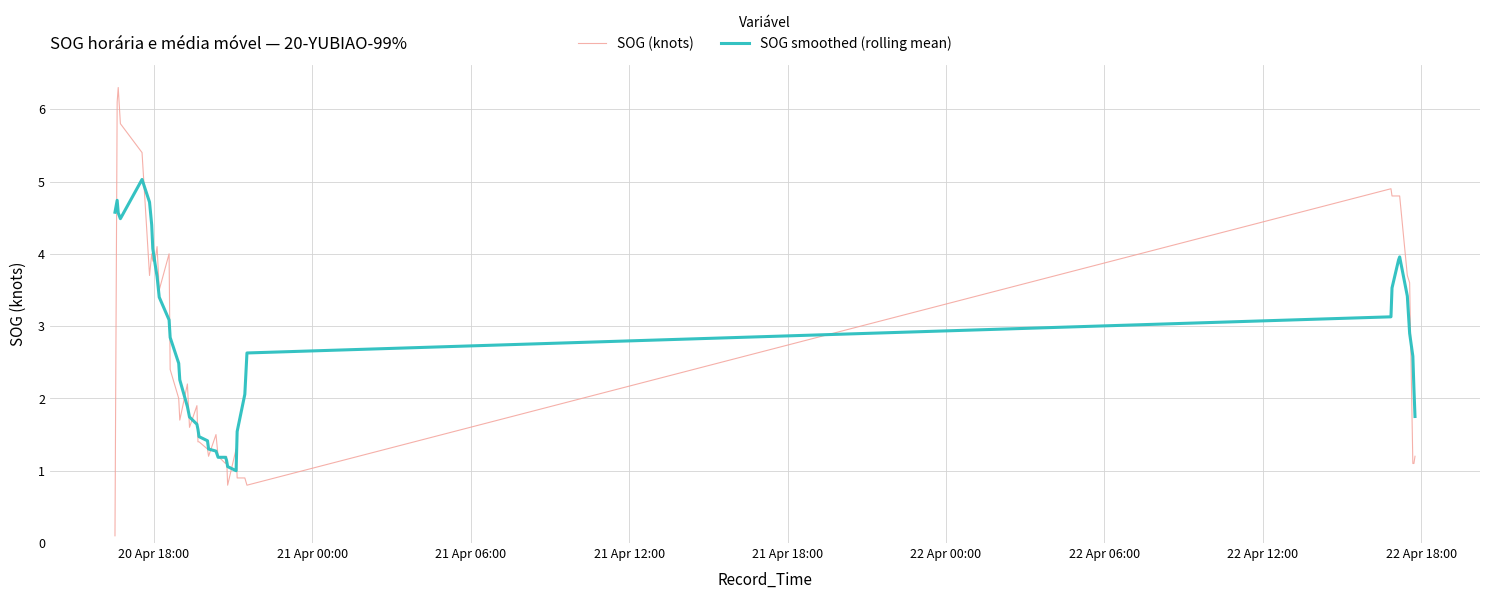

Which series has the widest spread of values?

SOG (knots)